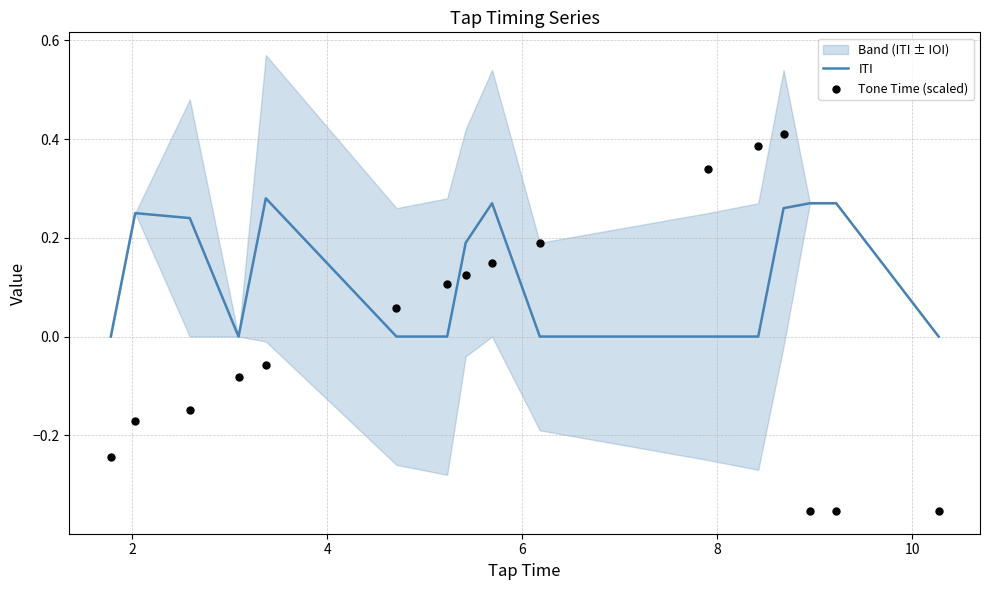

At how many categories does at least one series exceed 0?

13